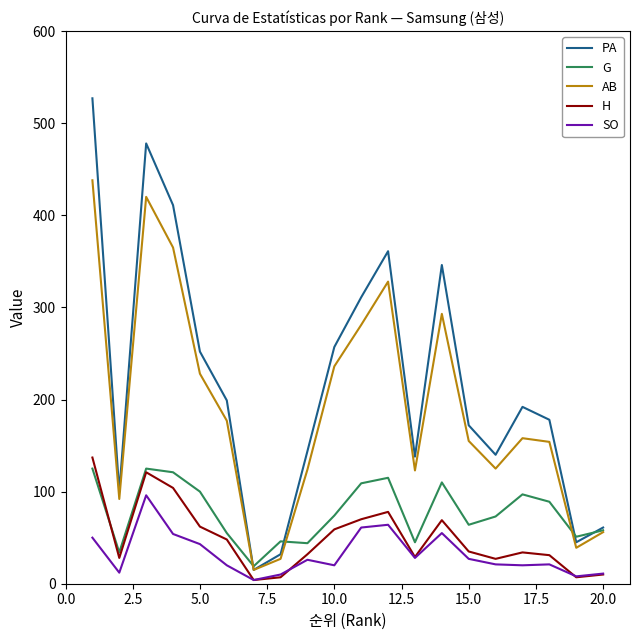

True or false: G and SO cross at least once.

False